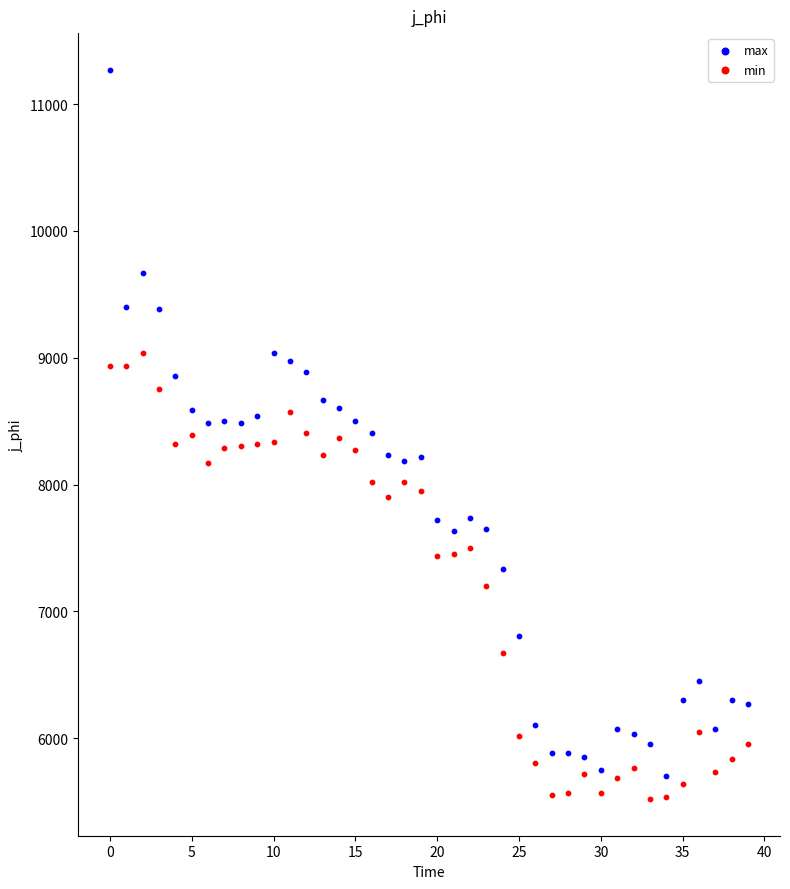

Which series has the largest Y range (max minus min)?

max